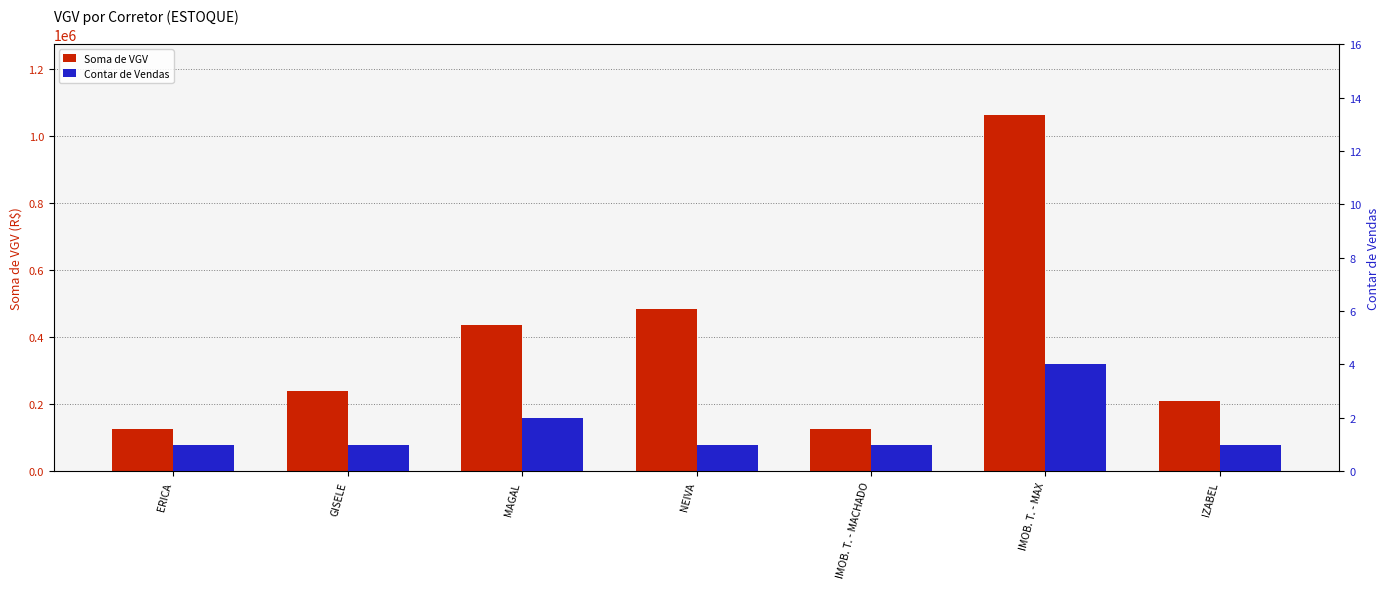

Which category has the lowest value in the Soma de VGV series?

ERICA